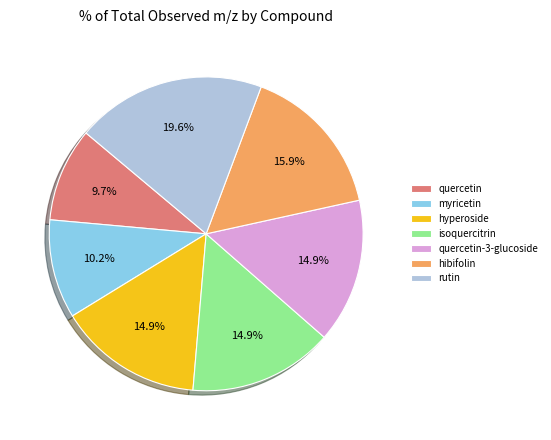

Does hyperoside represent more than half of the total?

No